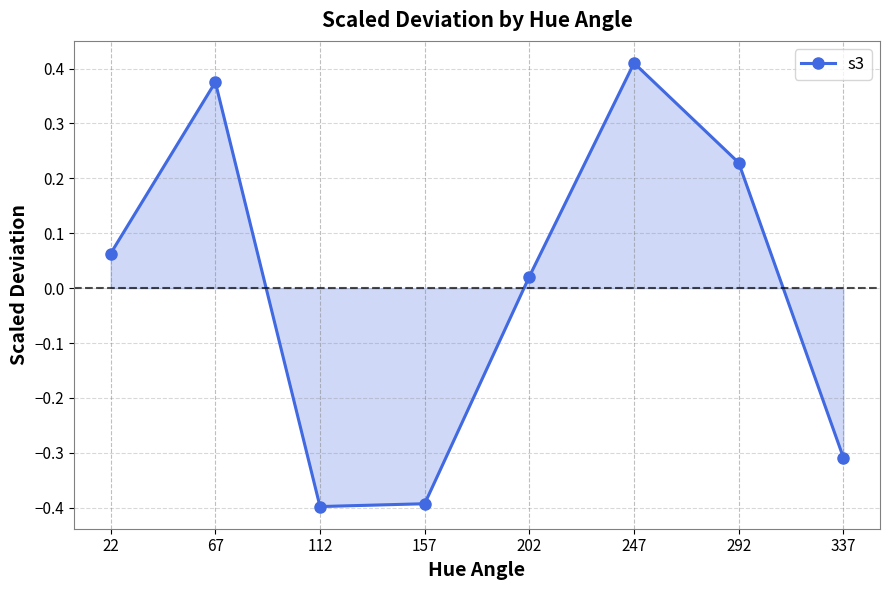

True or false: the data has more than 1 interior local peaks.

True